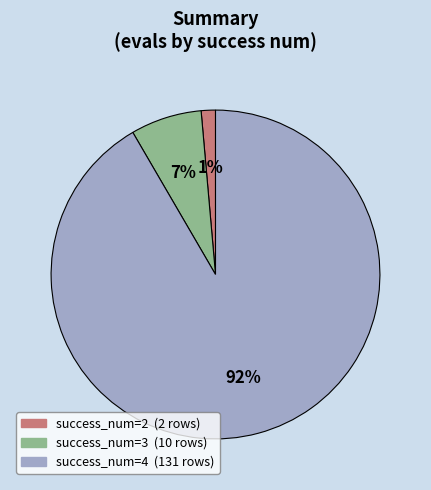

To the nearest percent, what is the average slice percentage?

33%